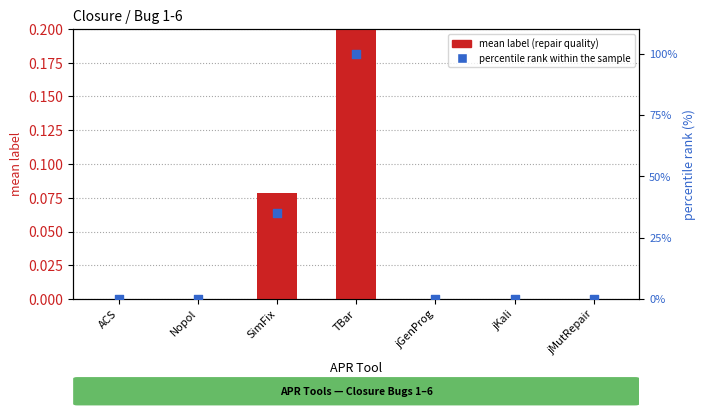

Is the value of mean label (repair quality) at jGenProg greater than the value of percentile rank within the sample at SimFix?

No